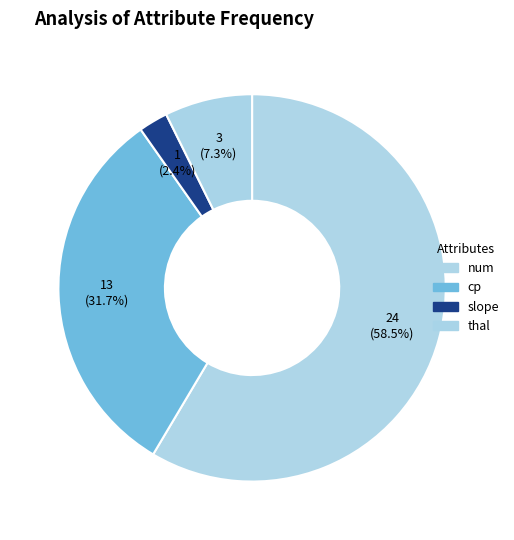

Count the number of slices in the pie.

4